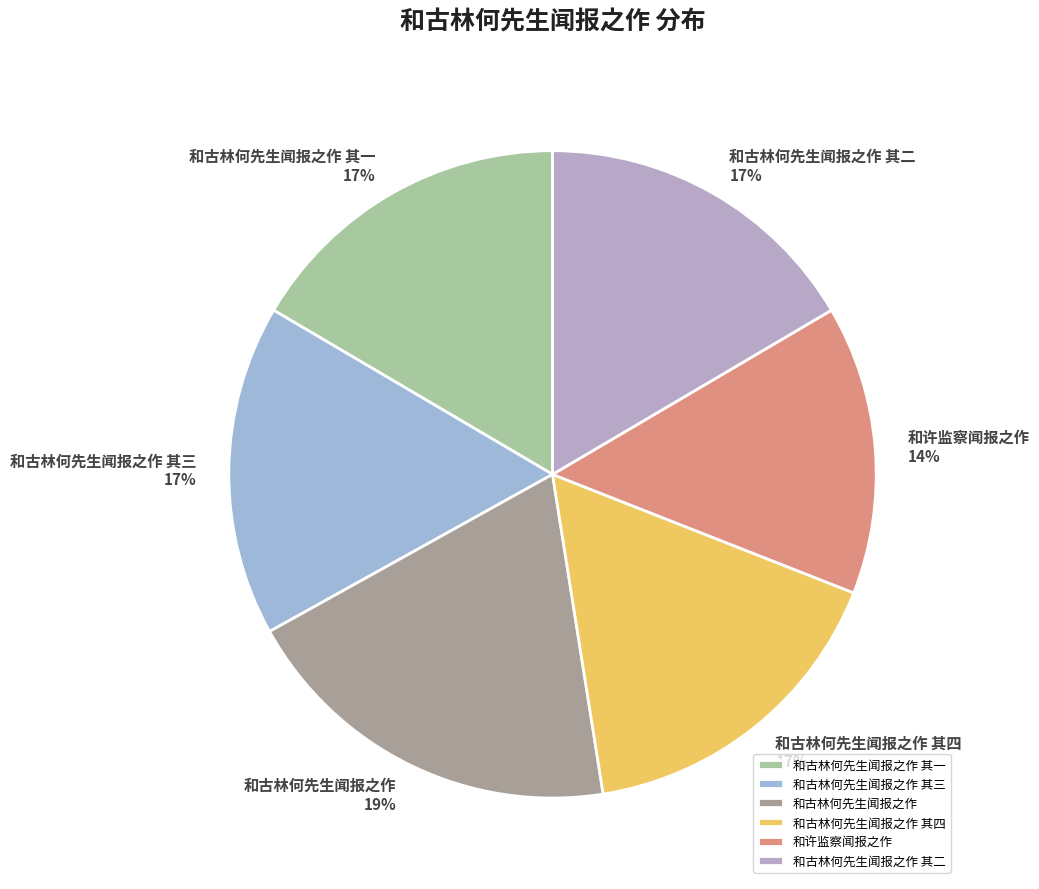

Which has a higher value, 和古林何先生闻报之作 其二 or 和古林何先生闻报之作?

和古林何先生闻报之作